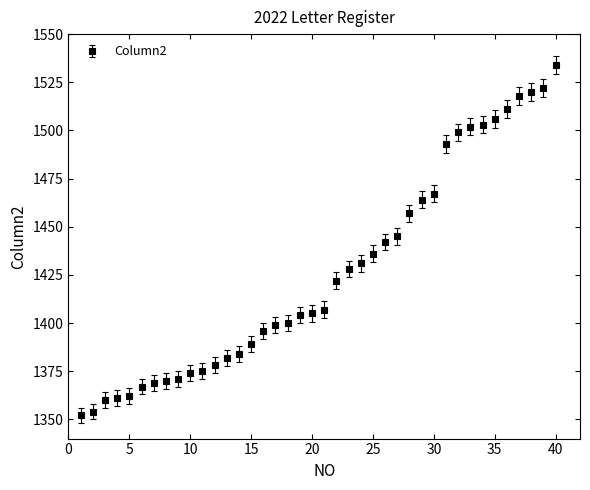

What is the value of the 15th point from the left?

1389